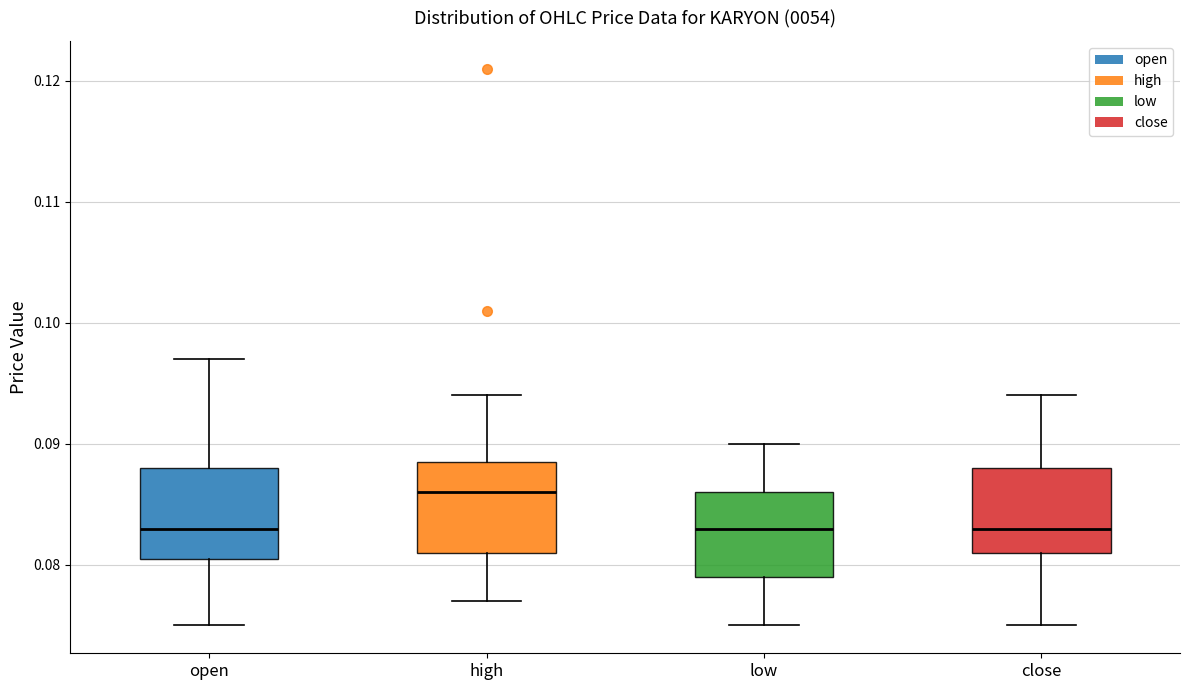

Reading left to right, transcribe this box plot: for each box, give where its median line is, the range the box spans, and where its two whiskers end, as read against the y-axis. The values are not printed on the chart, so give them approximately, as read against the axis.

open: median 0.083, box 0.081 to 0.088, whiskers 0.075 to 0.097
high: median 0.086, box 0.081 to 0.089, whiskers 0.077 to 0.094
low: median 0.083, box 0.079 to 0.086, whiskers 0.075 to 0.090
close: median 0.083, box 0.081 to 0.088, whiskers 0.075 to 0.094